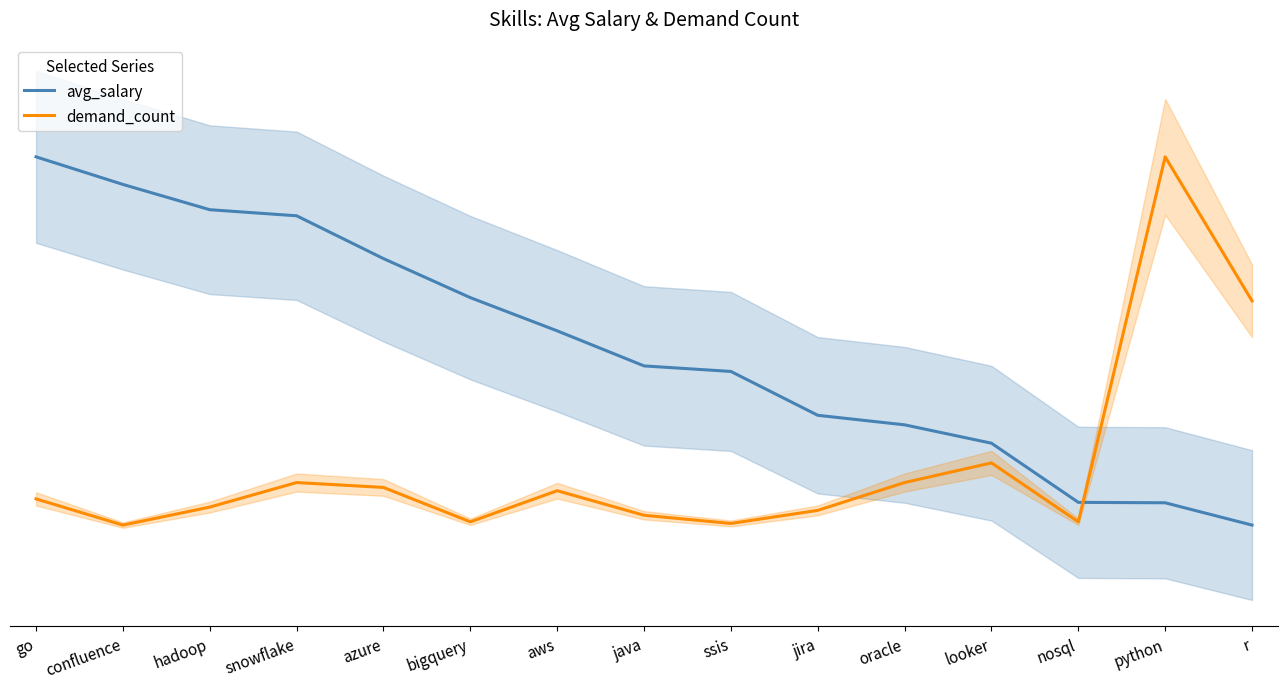

Is the value of demand_count at nosql greater than the value of avg_salary at r?

Yes